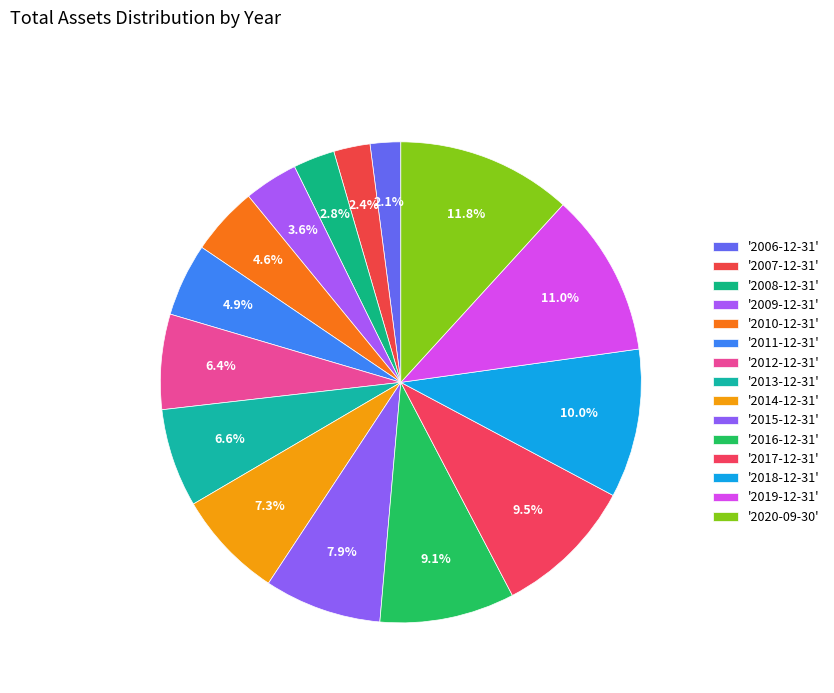

Count the number of slices in the pie.

15